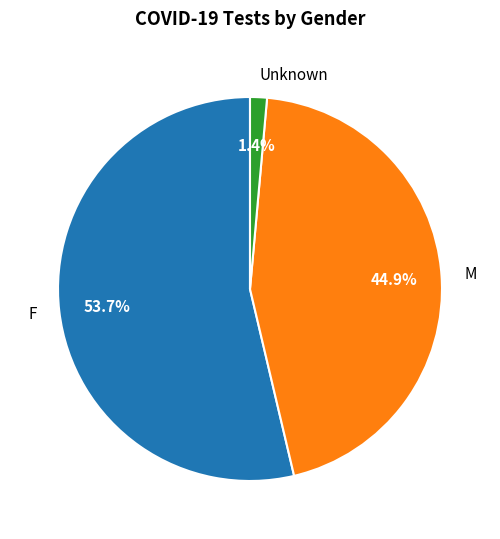

Between M and Unknown, which is larger?

M